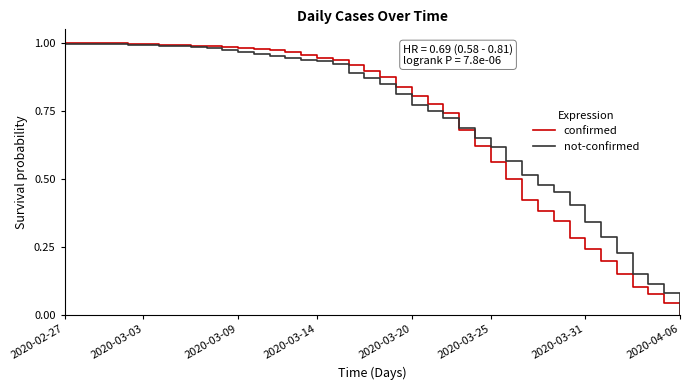

Which series has the largest range (max minus min)?

confirmed